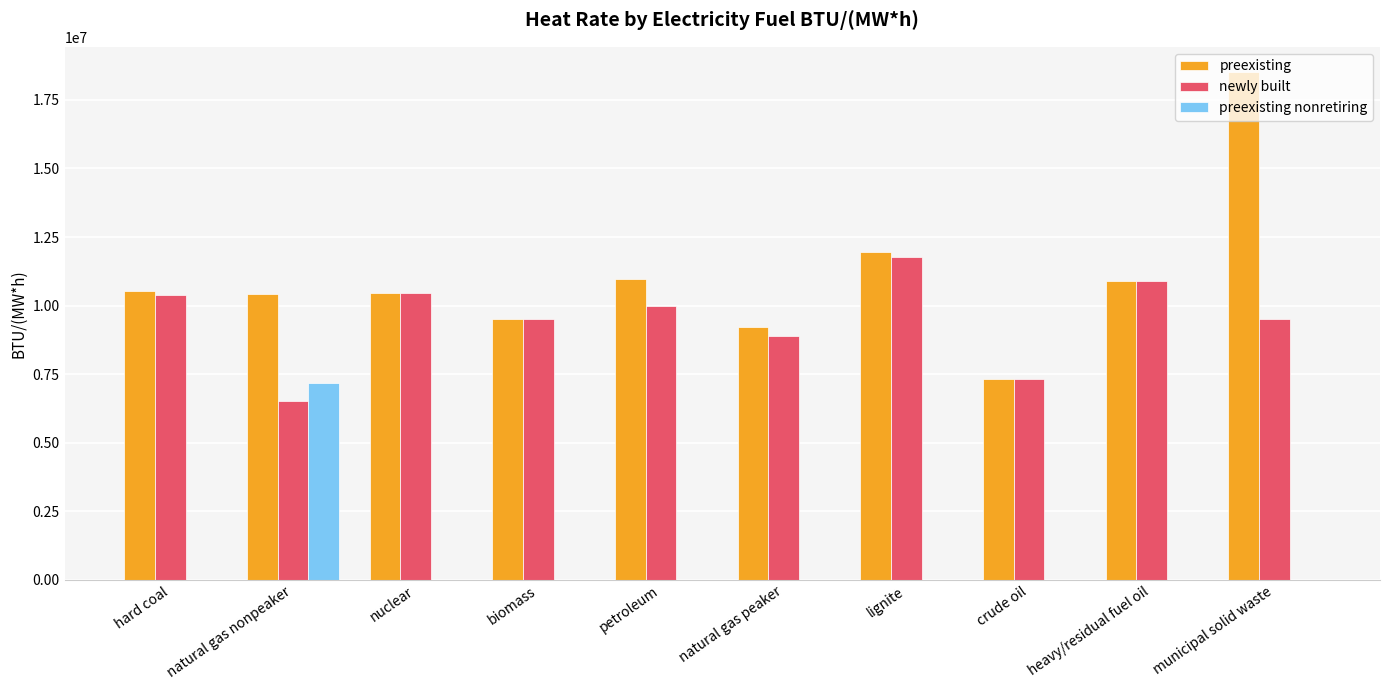

What are all the series names shown in the legend?

preexisting, newly built, preexisting nonretiring